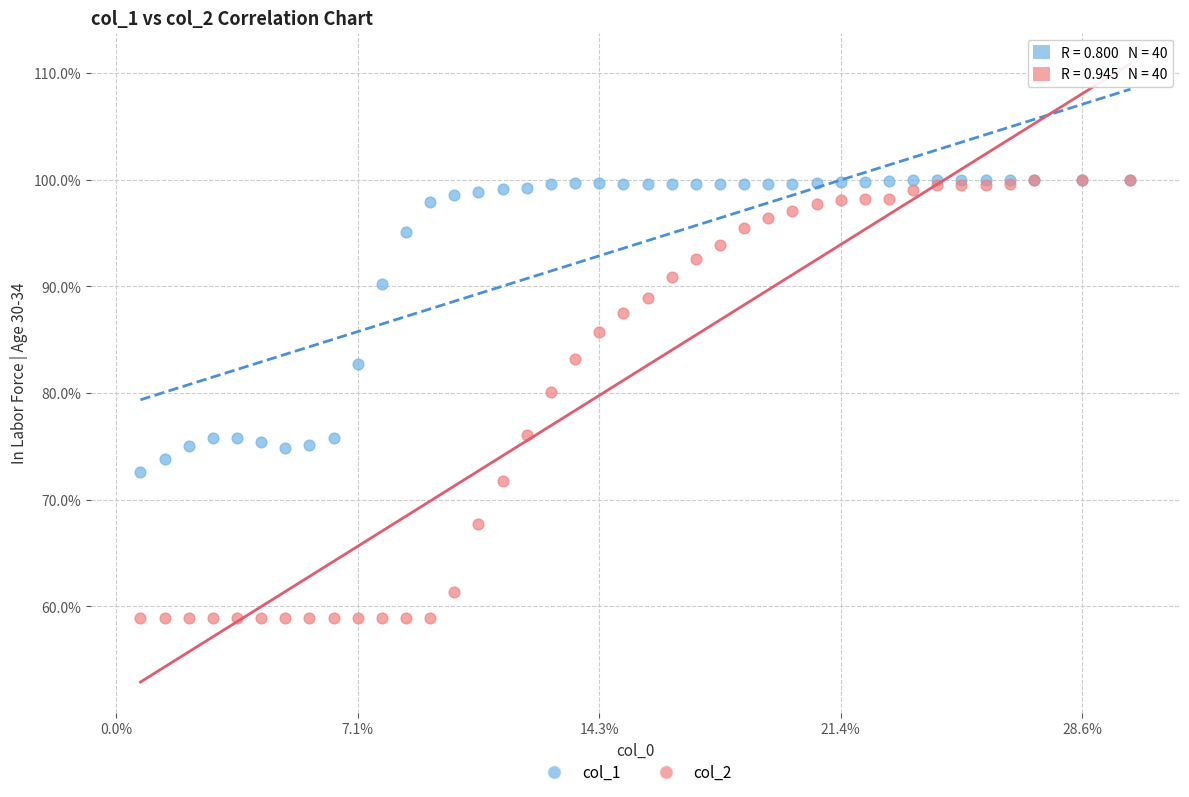

Across all series, what Y value is closest to 79?

80.1